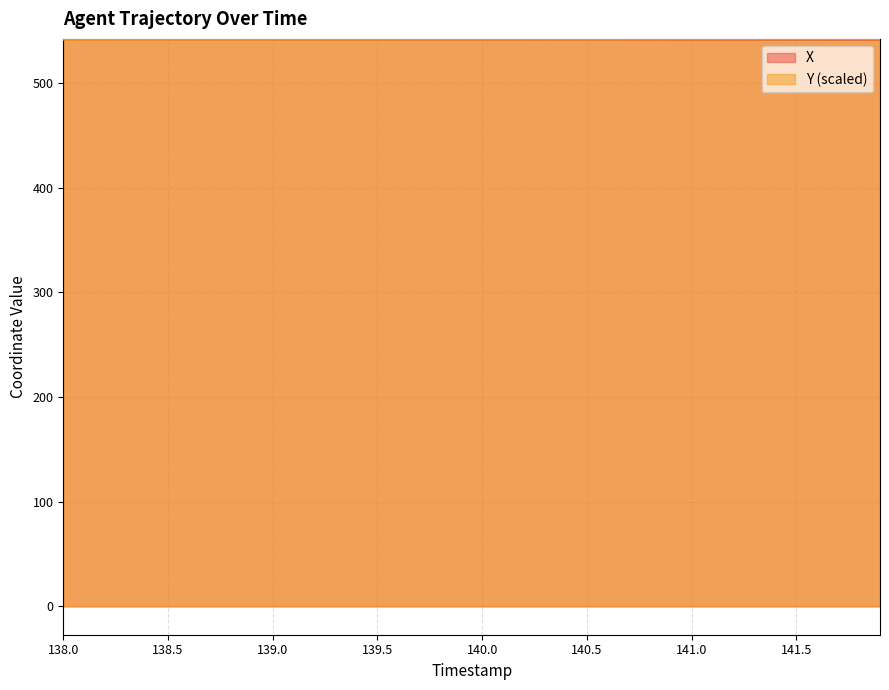

True or false: X and Y cross at least once.

True